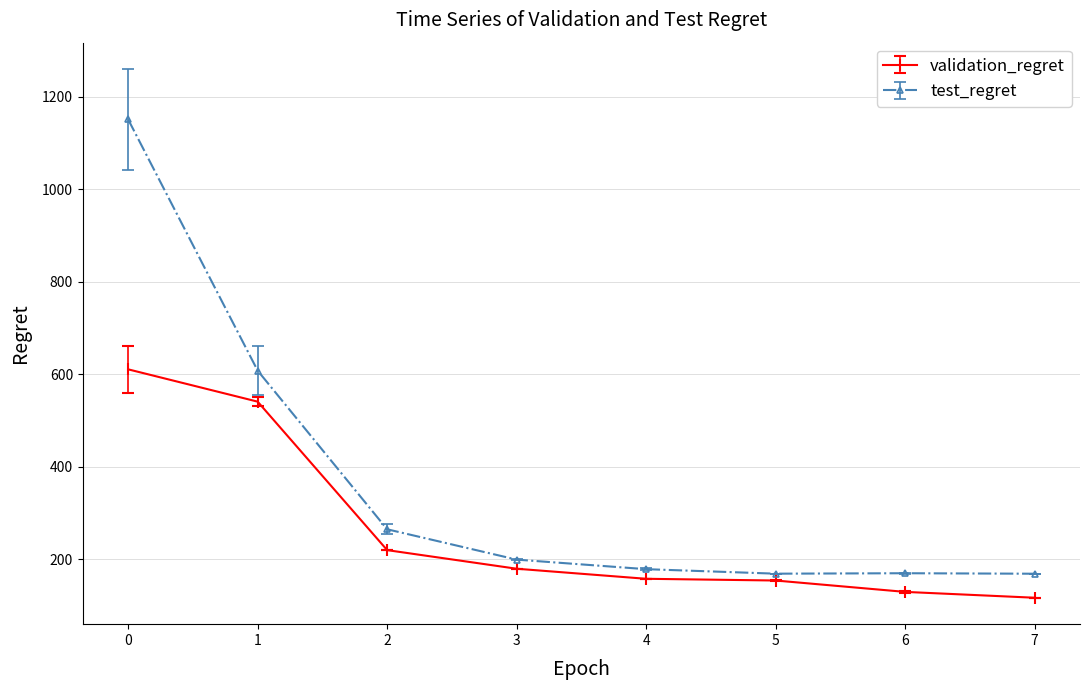

True or false: validation_regret and test_regret intersect in this chart.

False